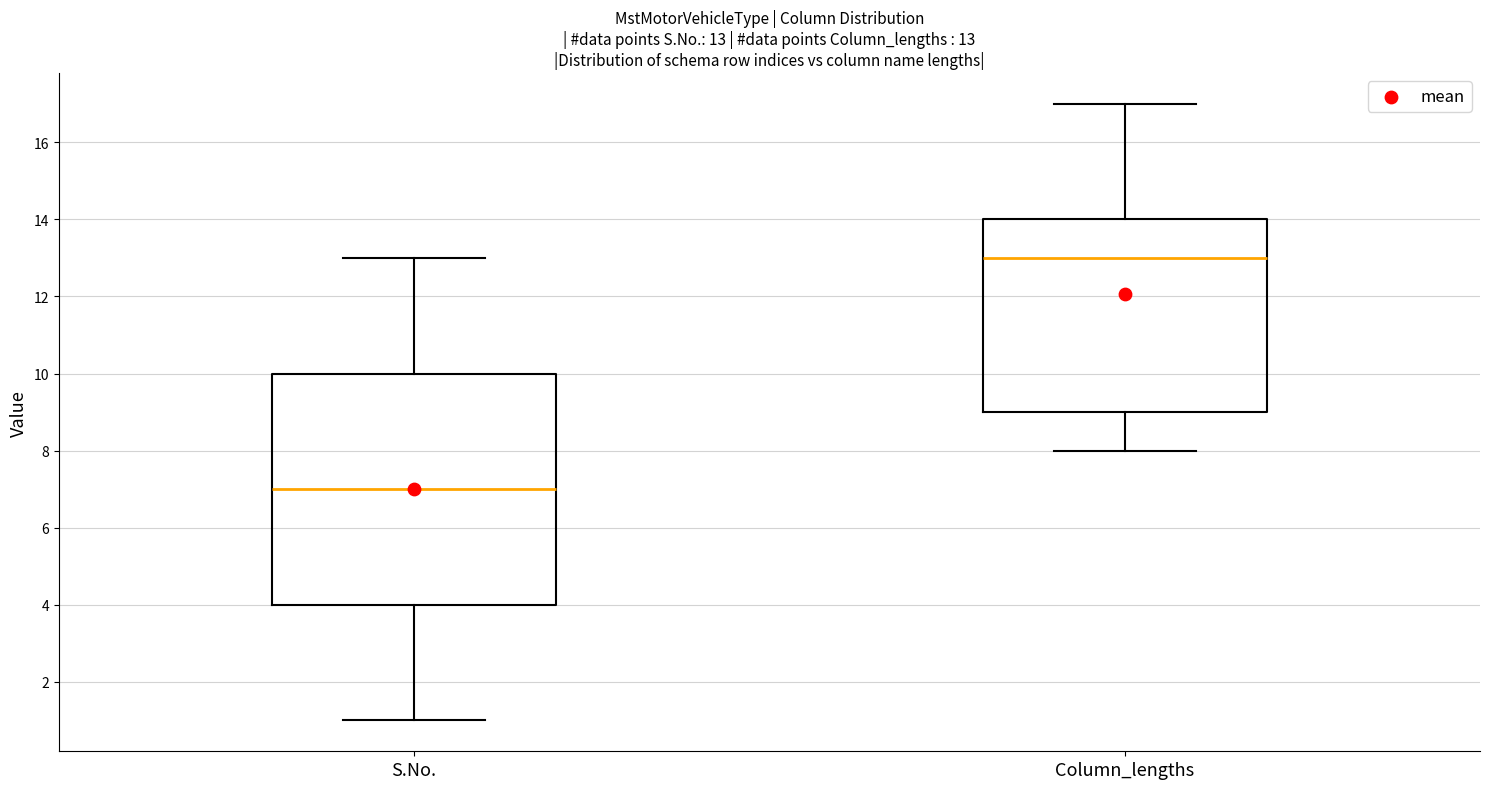

Which box is the tallest, from its lower edge to its upper edge?

S.No.